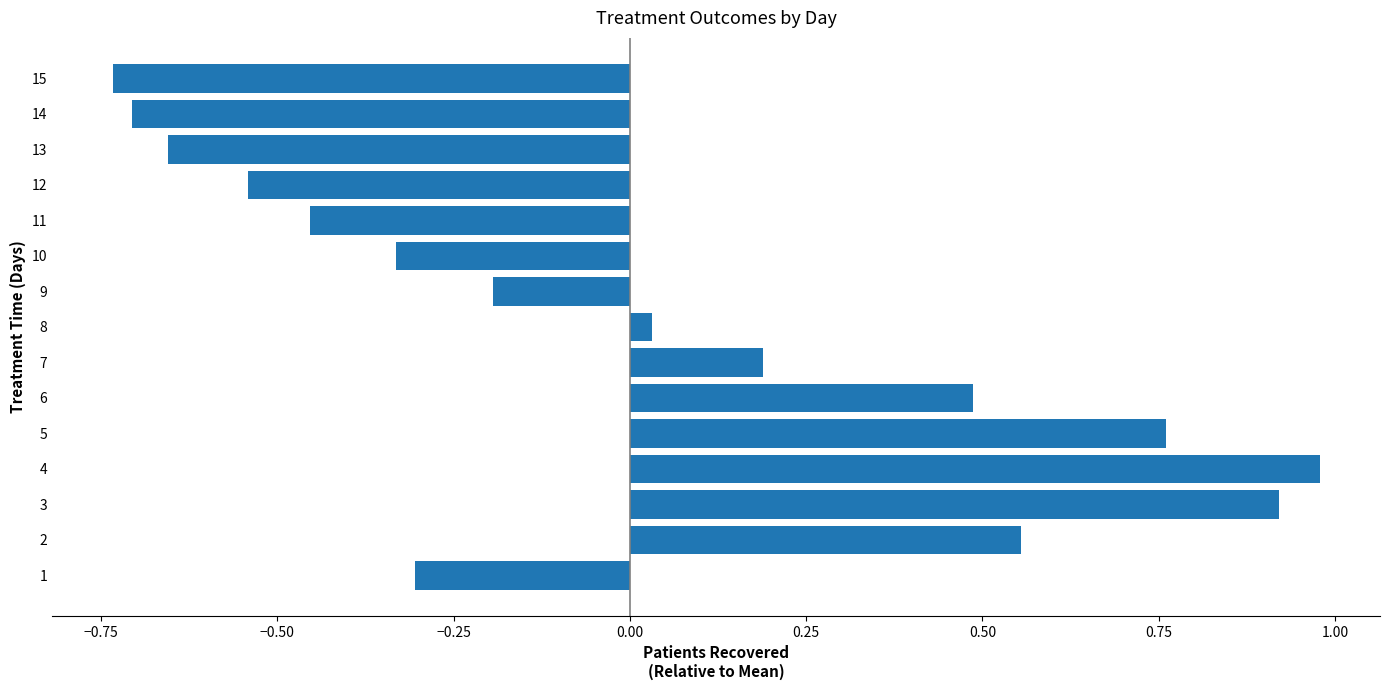

Where is the data nearest to the value 0?

8